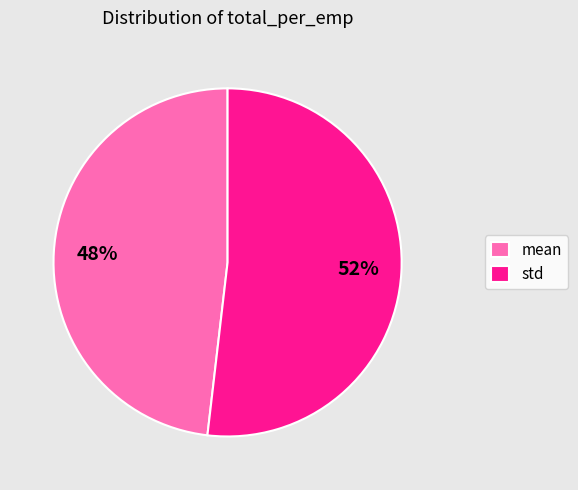

Is the sum of mean and std greater than half?

Yes